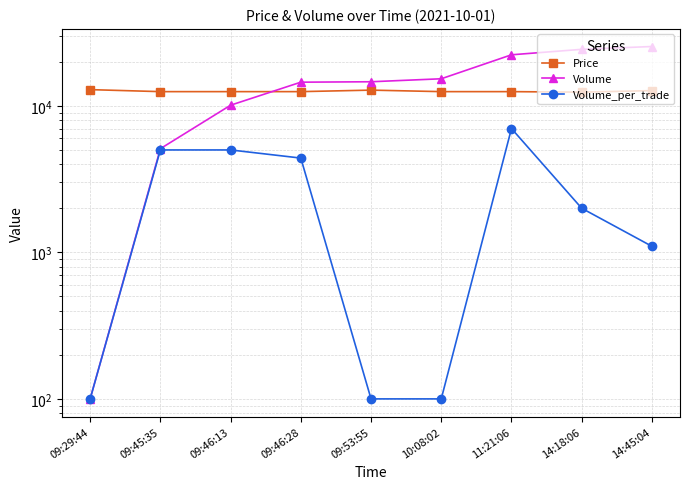

Is this an area chart (filled region under the line)?

No